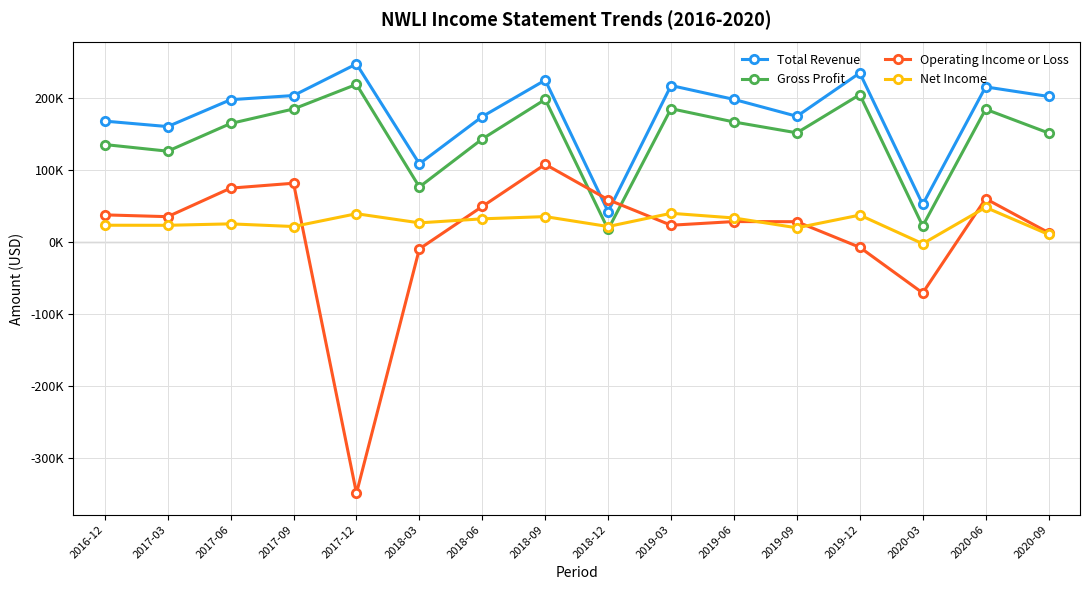

Is it true that Gross Profit equals 75788 at 2019-06?

False